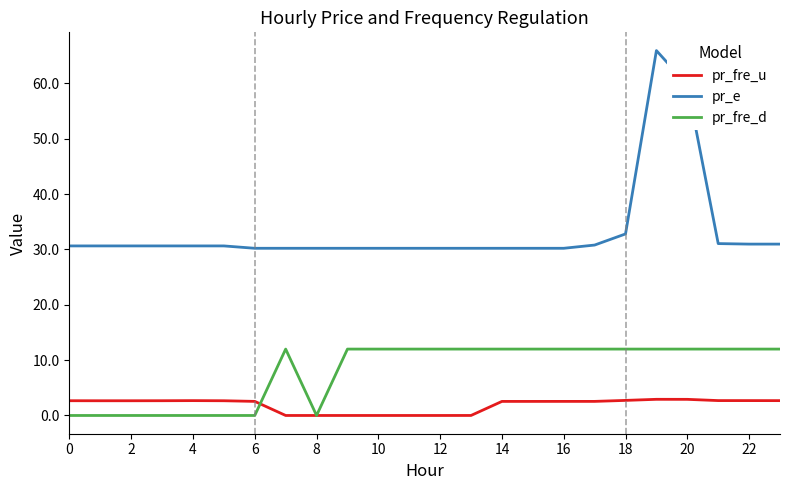

What is the maximum value for pr_fre_d?

12.0